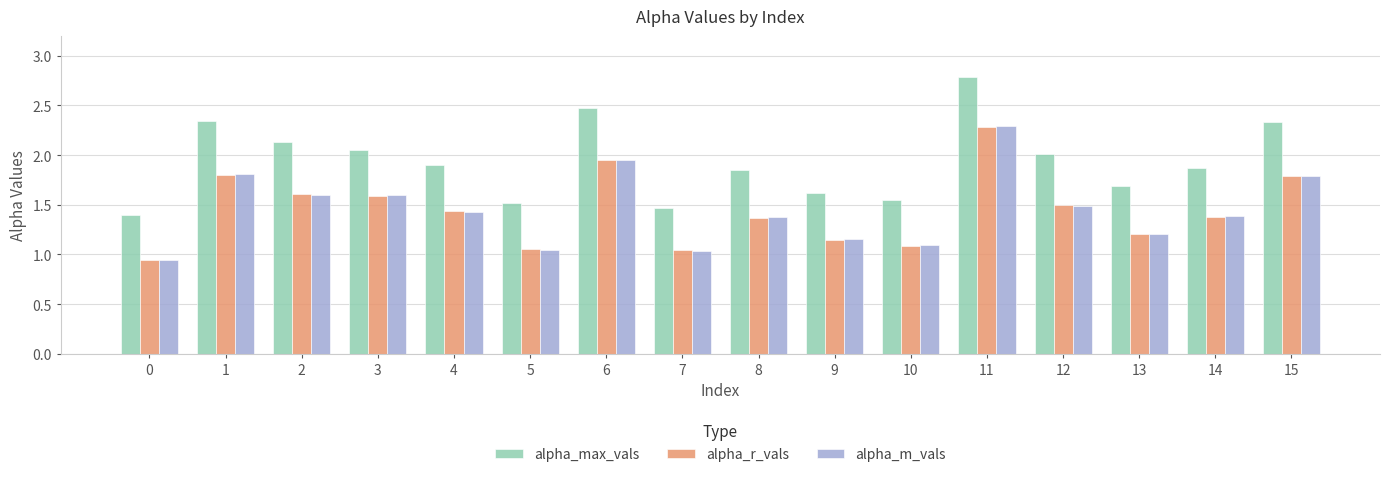

The alpha_r_vals series shows 1.4 at 8. True or false?

True